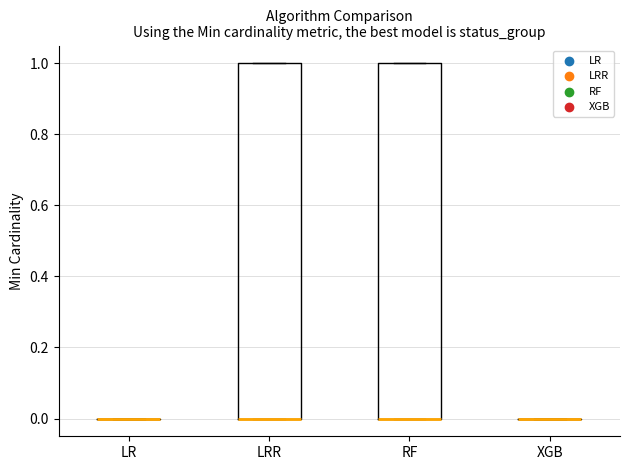

Reading left to right, read every box against the y-axis: the position of its median line, the range the box covers, and the ends of its whiskers. The values are not printed on the chart, so give them approximately, as read against the axis.

LR: box collapsed to a line at 0, whiskers 0 to 0
LRR: median 0 (drawn on the box's lower edge), box 0 to 1, whiskers 0 to 1
RF: median 0 (drawn on the box's lower edge), box 0 to 1, whiskers 0 to 1
XGB: box collapsed to a line at 0, whiskers 0 to 0